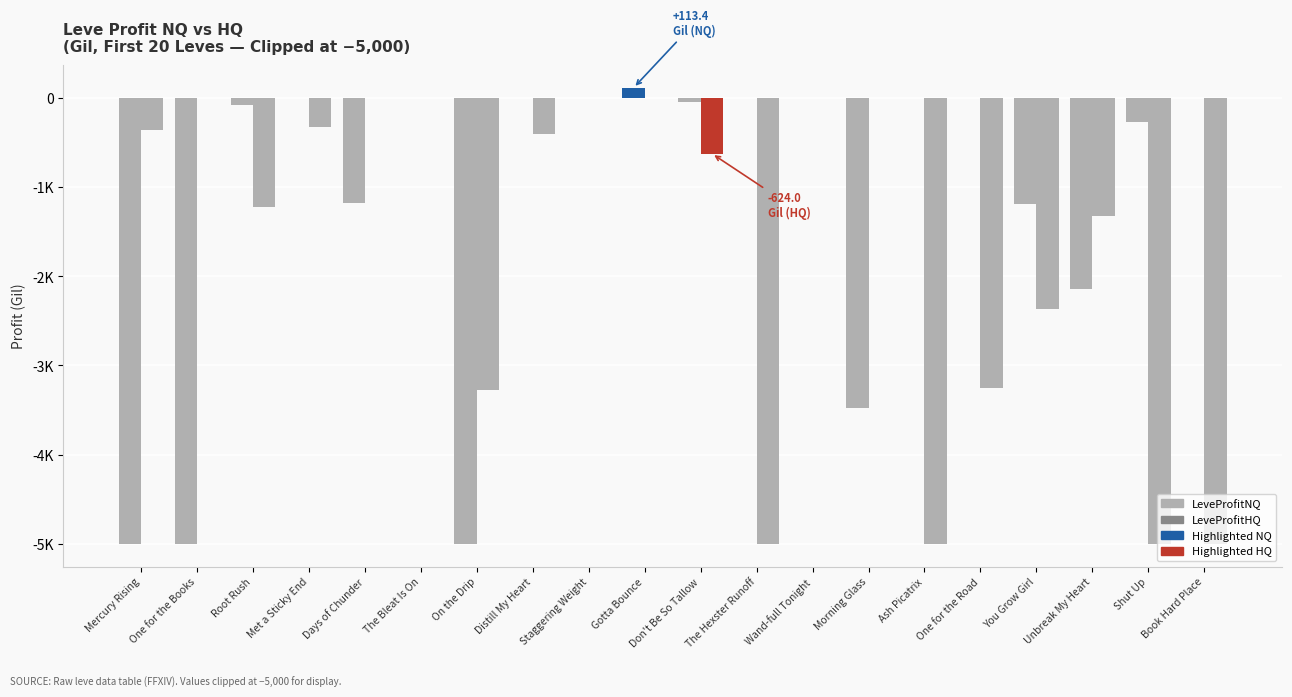

Are the bars horizontal?

No